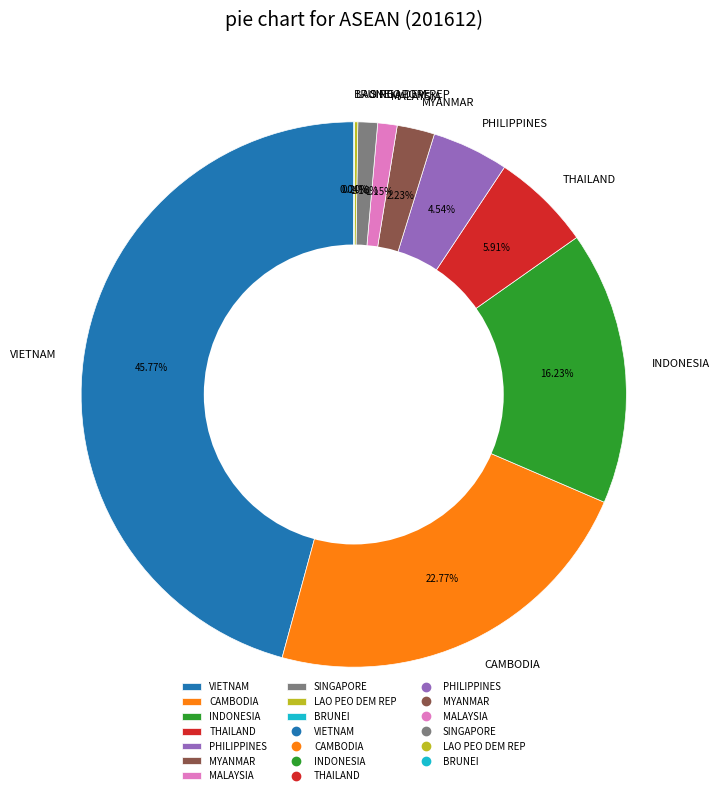

Which category has the biggest portion of the pie?

VIETNAM